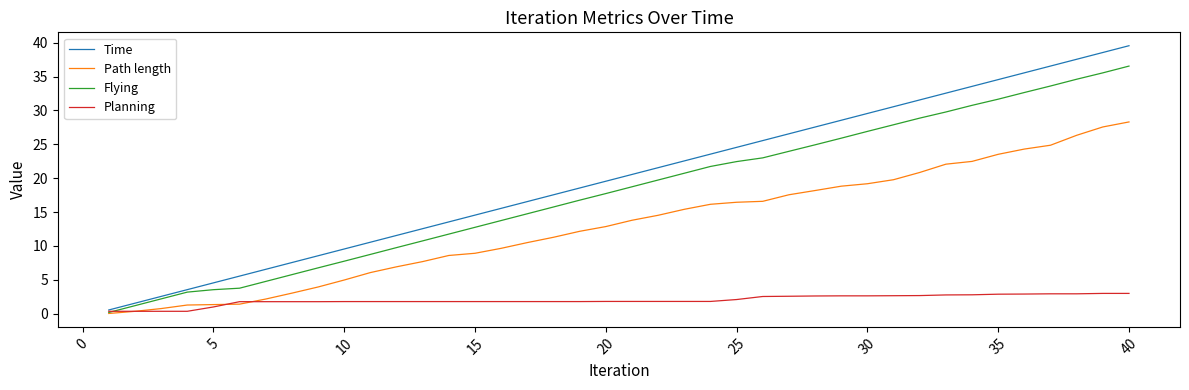

What is the maximum value for Planning?

3.0